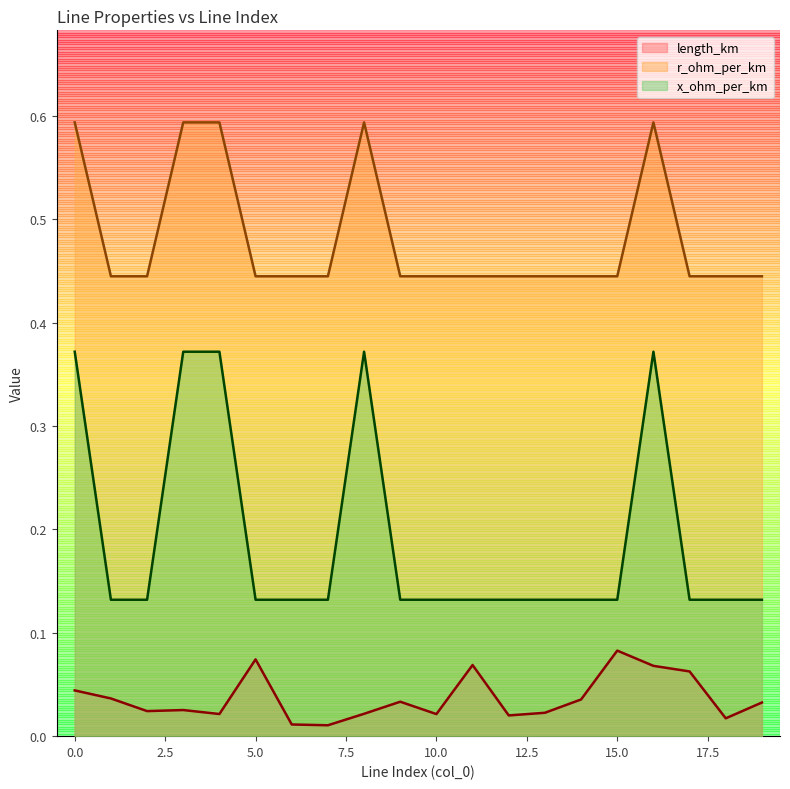

Is it true that r_ohm_per_km equals 0.7 at 12?

False